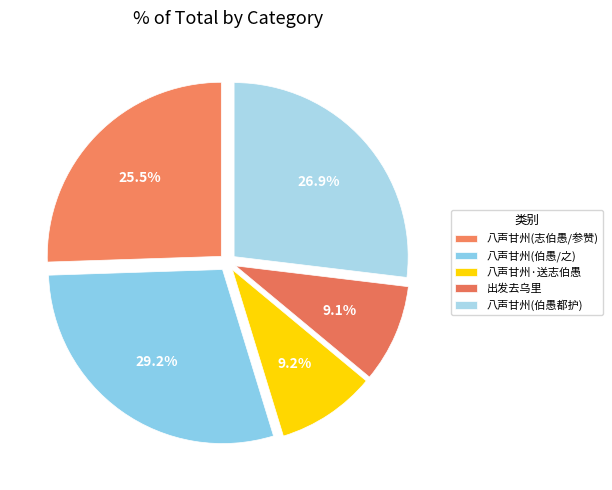

How many slices are in this pie chart?

5